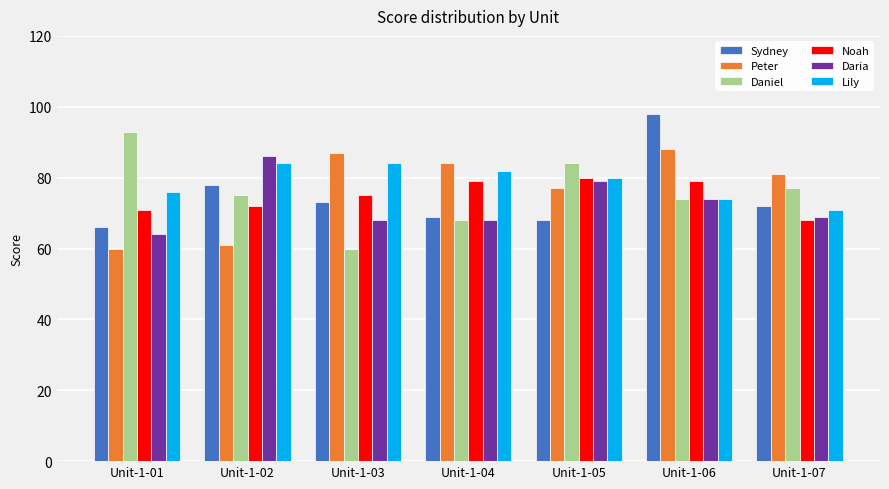

What is the maximum value for Daria?

86